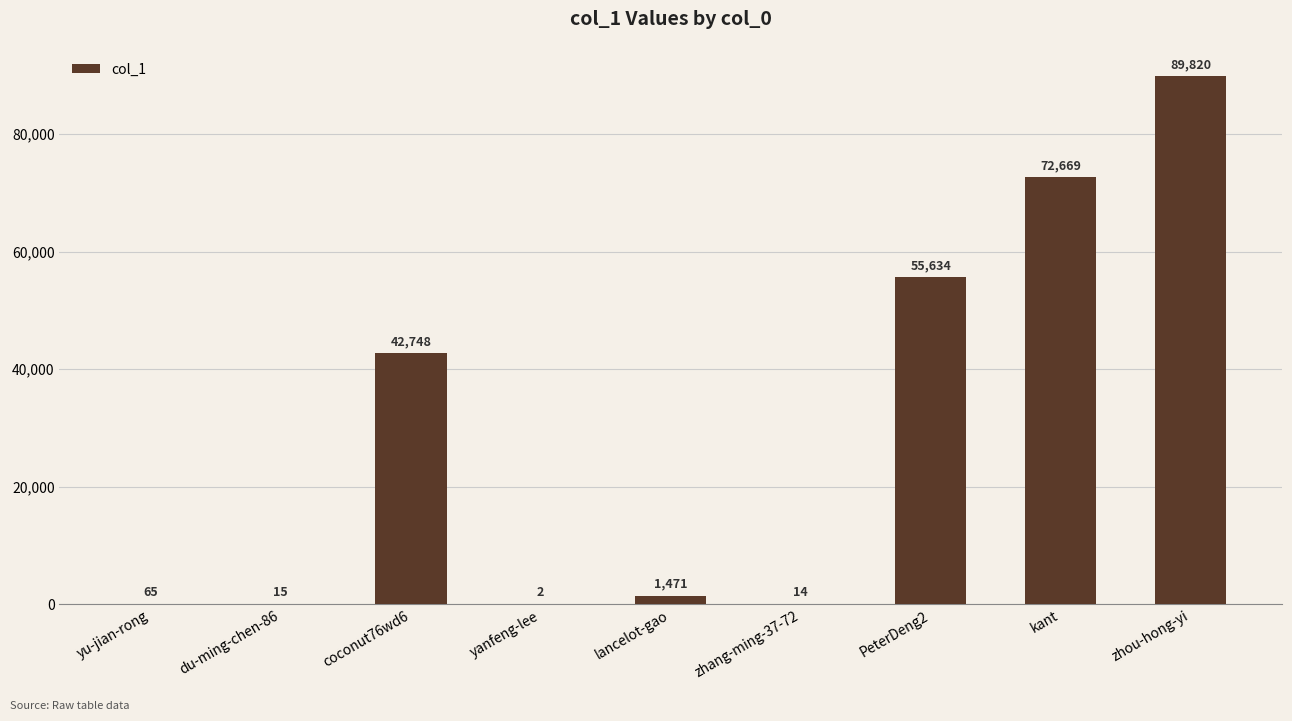

Reading left to right, list all the values displayed in this chart.

65	15	42748	2	1471	14	55634	72669	89820